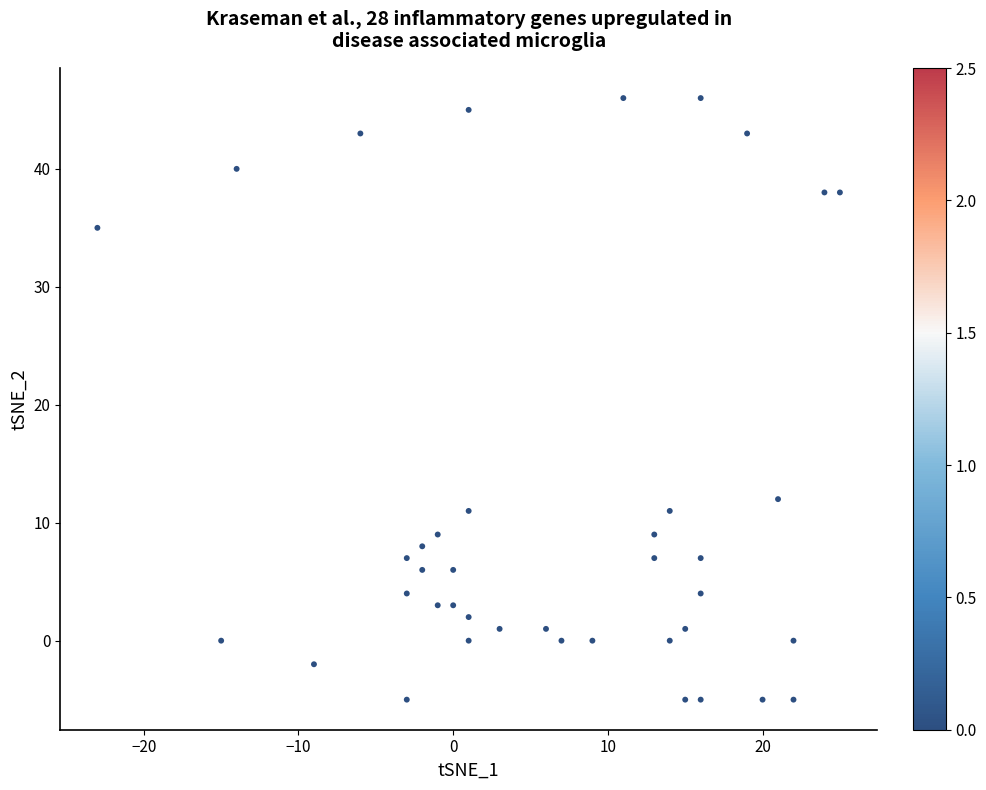

What is the range of Y values (max minus min)?

51